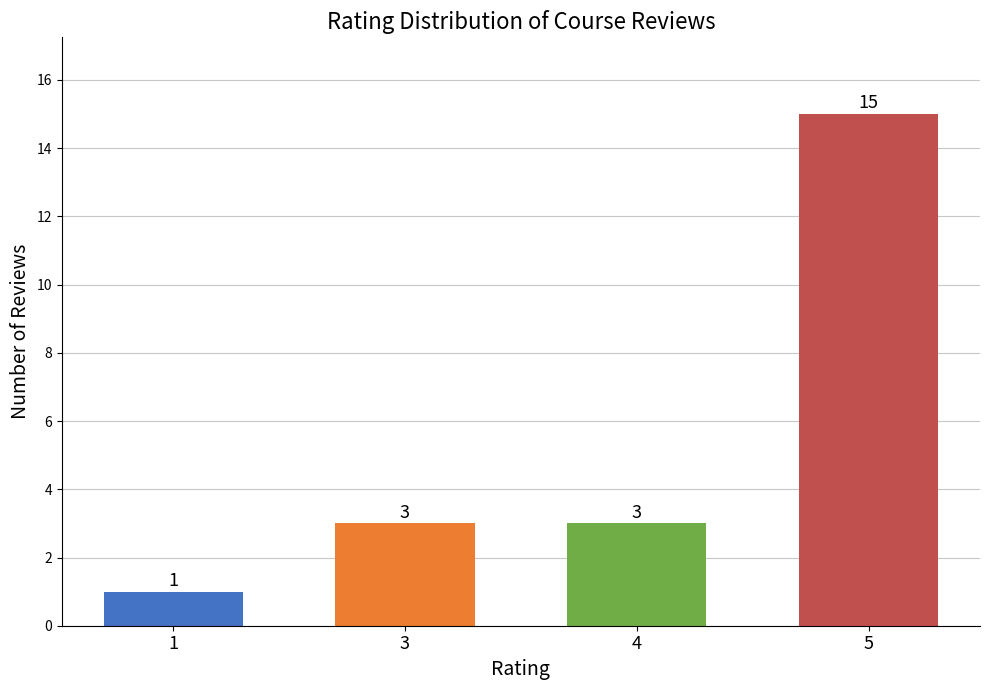

True or false: the data shows 4 at 4.

False